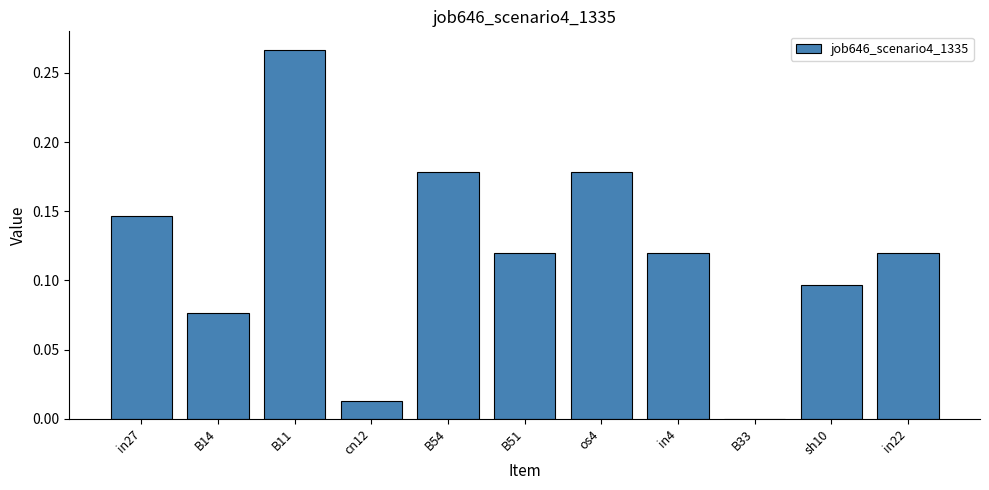

Where is the data nearest to the value 0?

B33